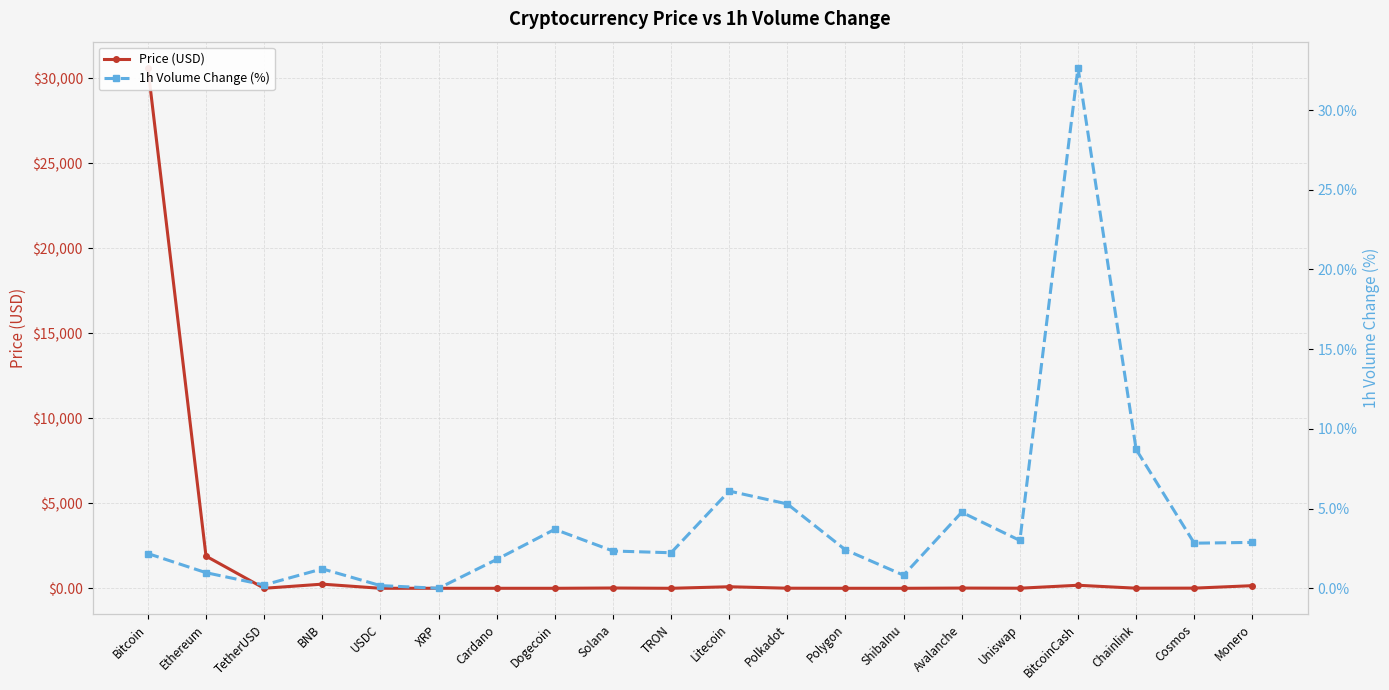

What is the label of the 6th point from the left?

XRP